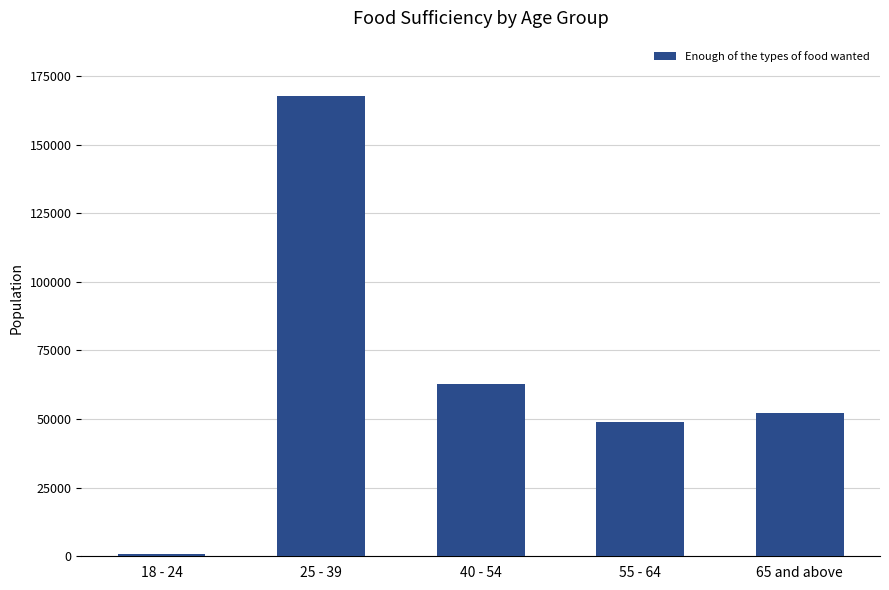

How many data points does each series have?

5